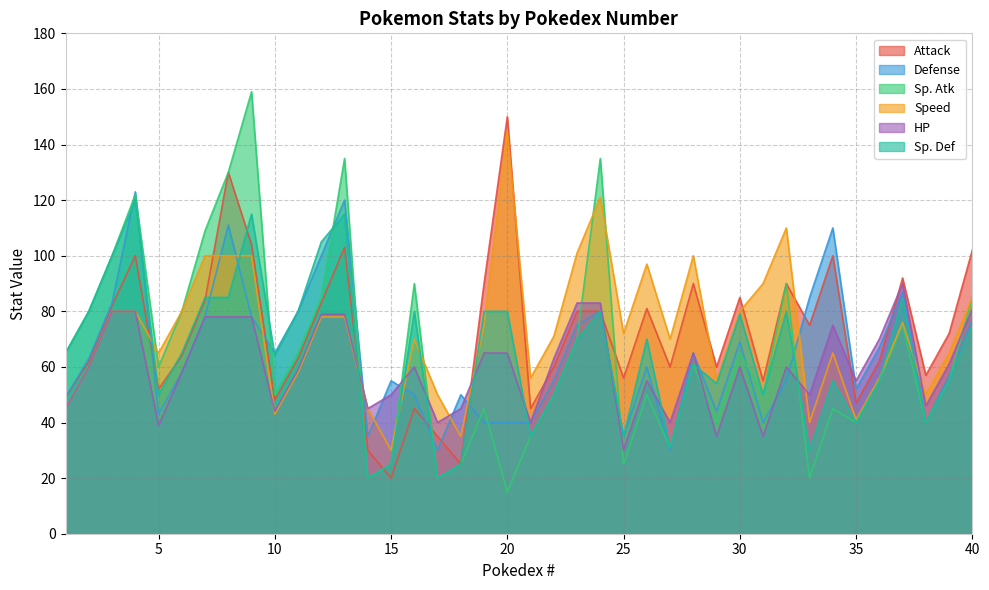

Reading left to right, list all the values displayed in this chart.

Attack: 1=49	2=62	3=82	4=100	5=52	6=64	7=84	8=130	9=104	10=48	11=63	12=83	13=103	14=30	15=20	16=45	17=35	18=25	19=90	20=150	21=45	22=60	23=80	24=80	25=56	26=81	27=60	28=90	29=60	30=85	31=55	32=90	33=75	34=100	35=47	36=62	37=92	38=57	39=72	40=102
Defense: 1=49	2=63	3=83	4=123	5=43	6=58	7=78	8=111	9=78	10=65	11=80	12=100	13=120	14=35	15=55	16=50	17=30	18=50	19=40	20=40	21=40	22=55	23=75	24=80	25=35	26=60	27=30	28=65	29=44	30=69	31=40	32=55	33=85	34=110	35=52	36=67	37=87	38=40	39=57	40=77
Sp. Atk: 1=65	2=80	3=100	4=122	5=60	6=80	7=109	8=130	9=159	10=50	11=65	12=85	13=135	14=20	15=25	16=90	17=20	18=25	19=45	20=15	21=35	22=50	23=70	24=135	25=25	26=50	27=31	28=61	29=40	30=65	31=50	32=90	33=20	34=45	35=40	36=55	37=75	38=40	39=55	40=85
Speed: 1=45	2=60	3=80	4=80	5=65	6=80	7=100	8=100	9=100	10=43	11=58	12=78	13=78	14=45	15=30	16=70	17=50	18=35	19=75	20=145	21=56	22=71	23=101	24=121	25=72	26=97	27=70	28=100	29=55	30=80	31=90	32=110	33=40	34=65	35=41	36=56	37=76	38=50	39=65	40=85
HP: 1=45	2=60	3=80	4=80	5=39	6=58	7=78	8=78	9=78	10=44	11=59	12=79	13=79	14=45	15=50	16=60	17=40	18=45	19=65	20=65	21=40	22=63	23=83	24=83	25=30	26=55	27=40	28=65	29=35	30=60	31=35	32=60	33=50	34=75	35=55	36=70	37=90	38=46	39=61	40=81
Sp. Def: 1=65	2=80	3=100	4=120	5=50	6=65	7=85	8=85	9=115	10=64	11=80	12=105	13=115	14=20	15=25	16=80	17=20	18=25	19=80	20=80	21=35	22=50	23=70	24=80	25=35	26=70	27=31	28=61	29=54	30=79	31=50	32=80	33=30	34=55	35=40	36=55	37=85	38=40	39=55	40=75